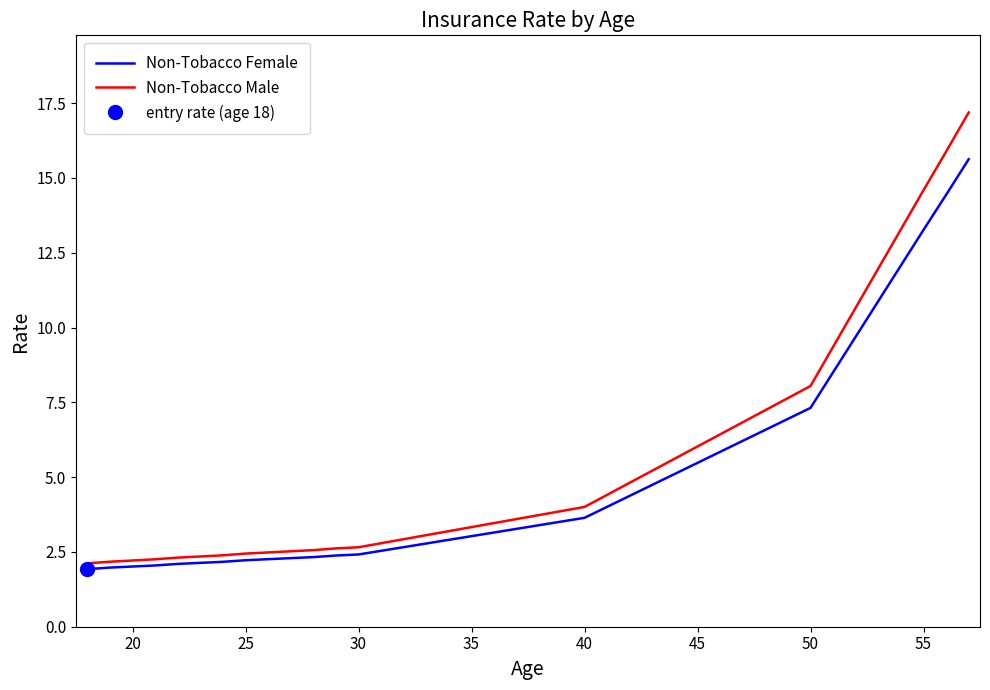

What is the highest value of the Non-Tobacco Female series?

15.6